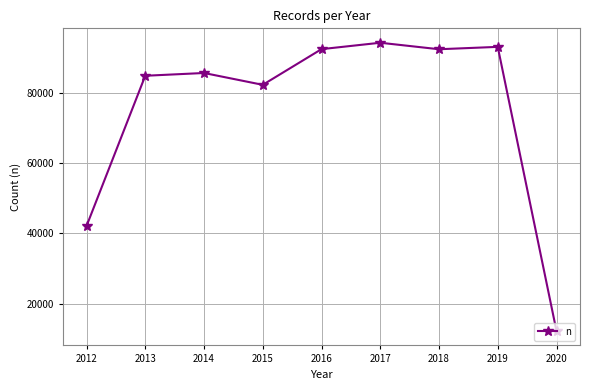

The value at 2013 is 41492. True or false?

False